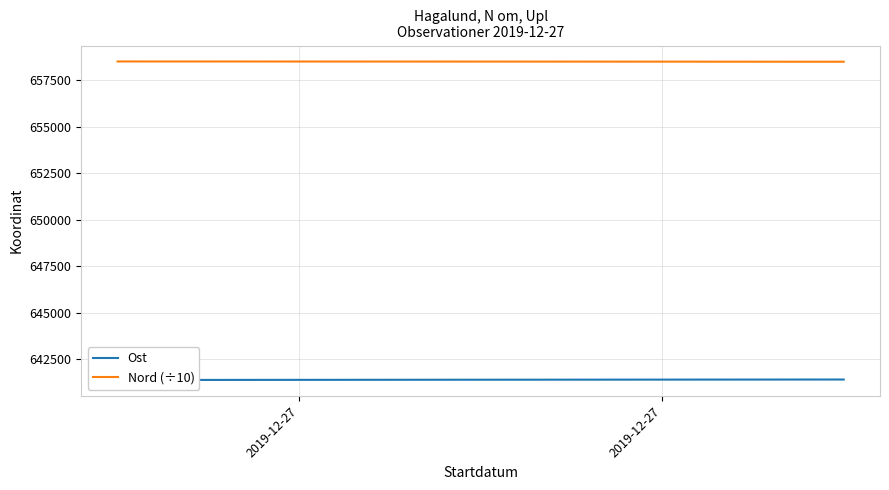

How many data points in Ost are less than 641396?

1